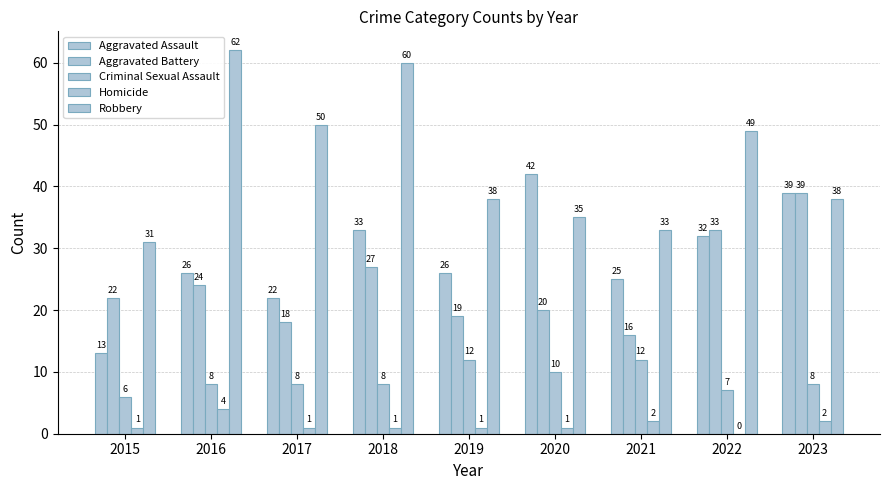

At which label does Aggravated Battery first exceed 22?

2016